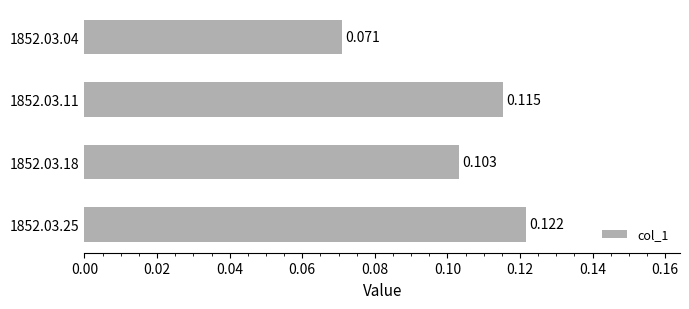

How many series are shown in this chart?

1